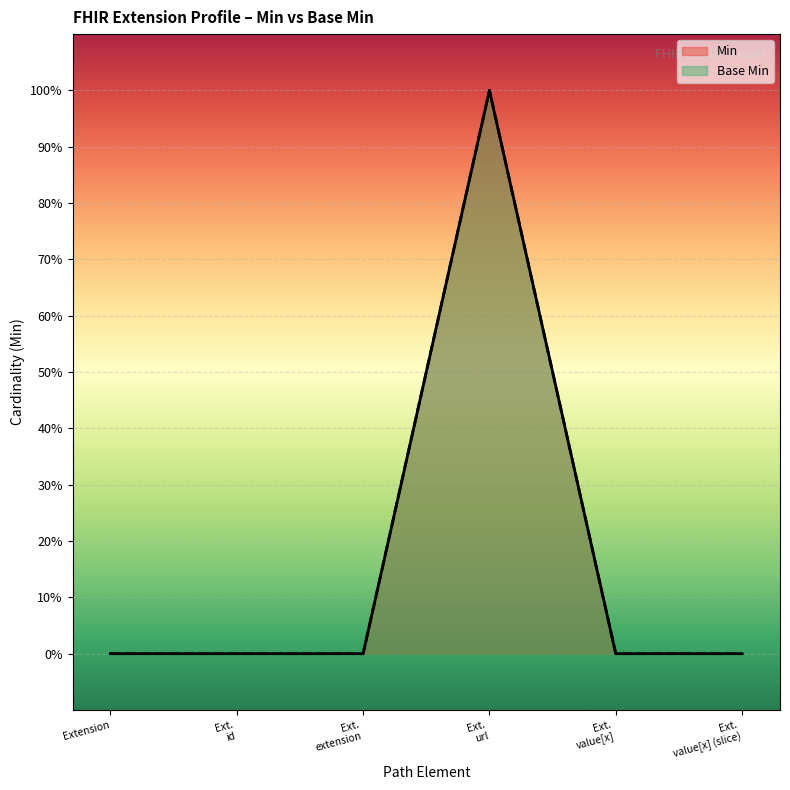

True or false: Base Min has more than 0 points higher than both neighbors.

True